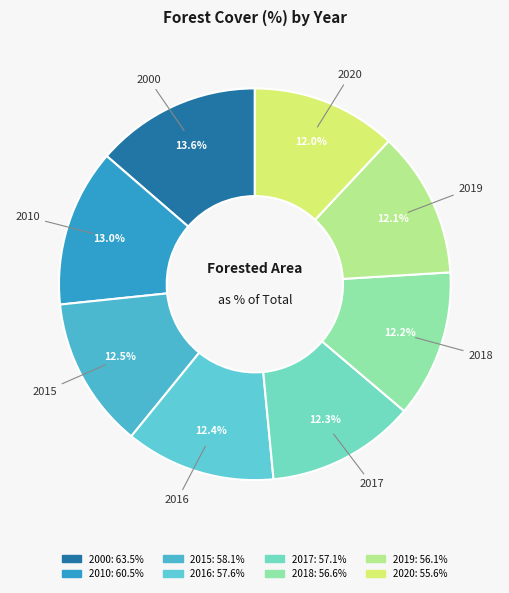

Which category has the biggest portion of the pie?

2000